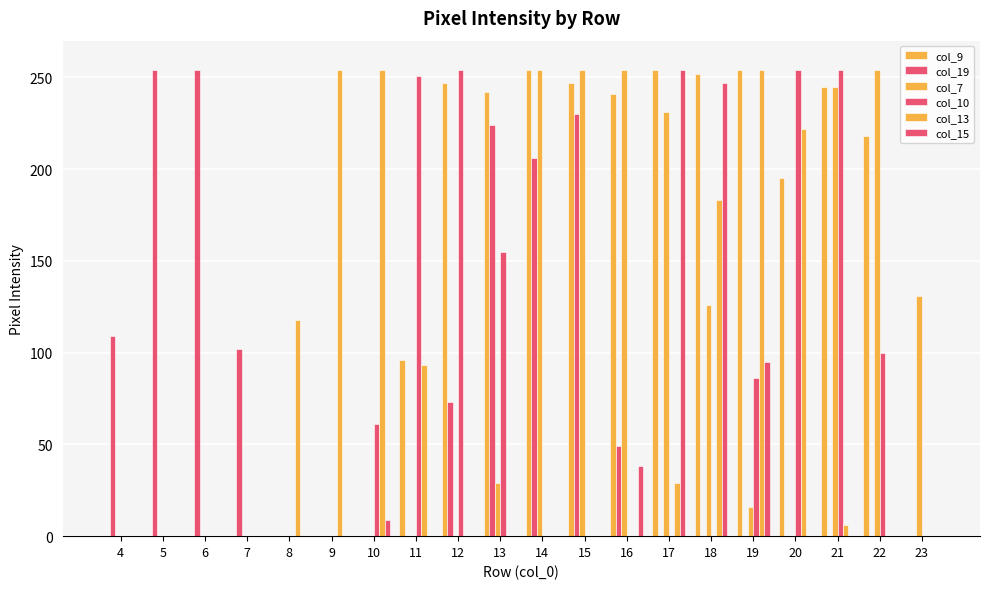

Is it true that col_13 equals -133 at 13?

False